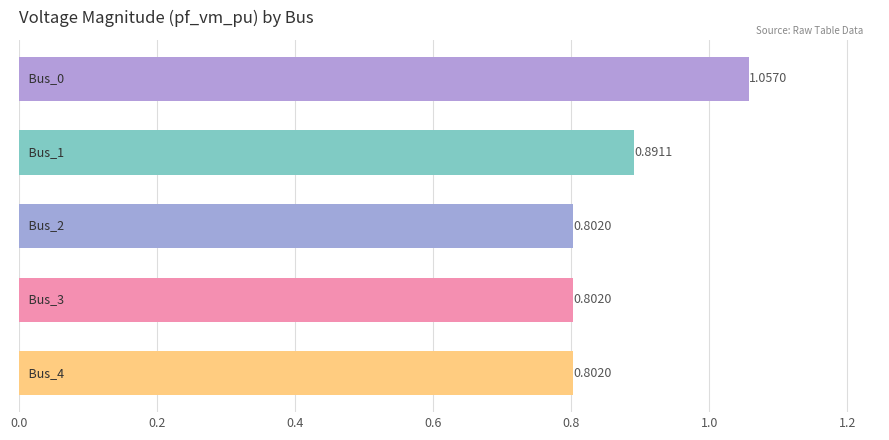

What is the difference between the maximum and minimum values?

0.3